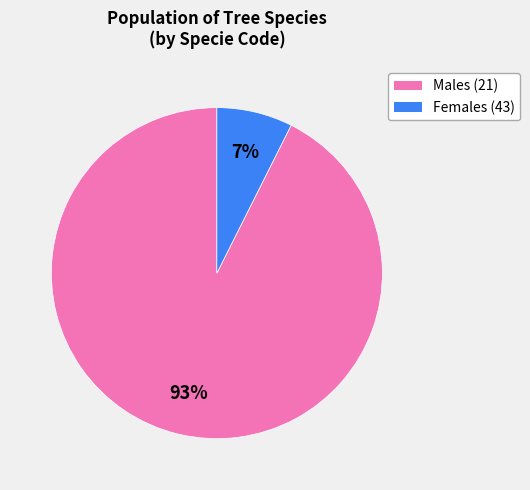

To the nearest percent, what percentage of the pie is Females (43)?

7%